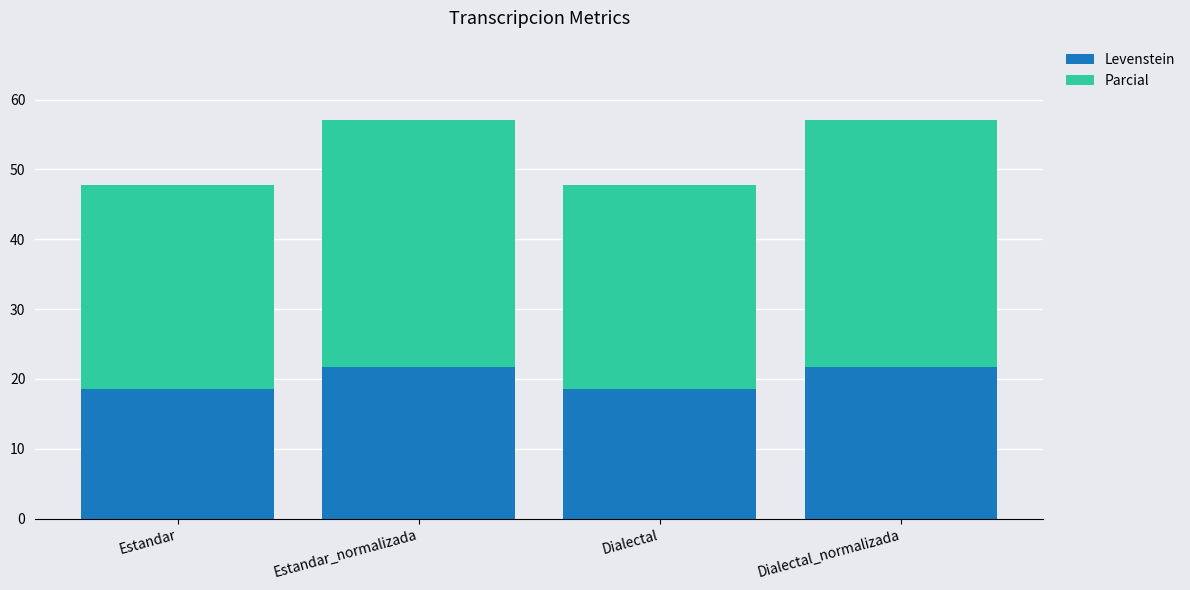

Reading left to right, what are the values for Levenstein?

Estandar=18.5	Estandar_normalizada=21.7	Dialectal=18.5	Dialectal_normalizada=21.7